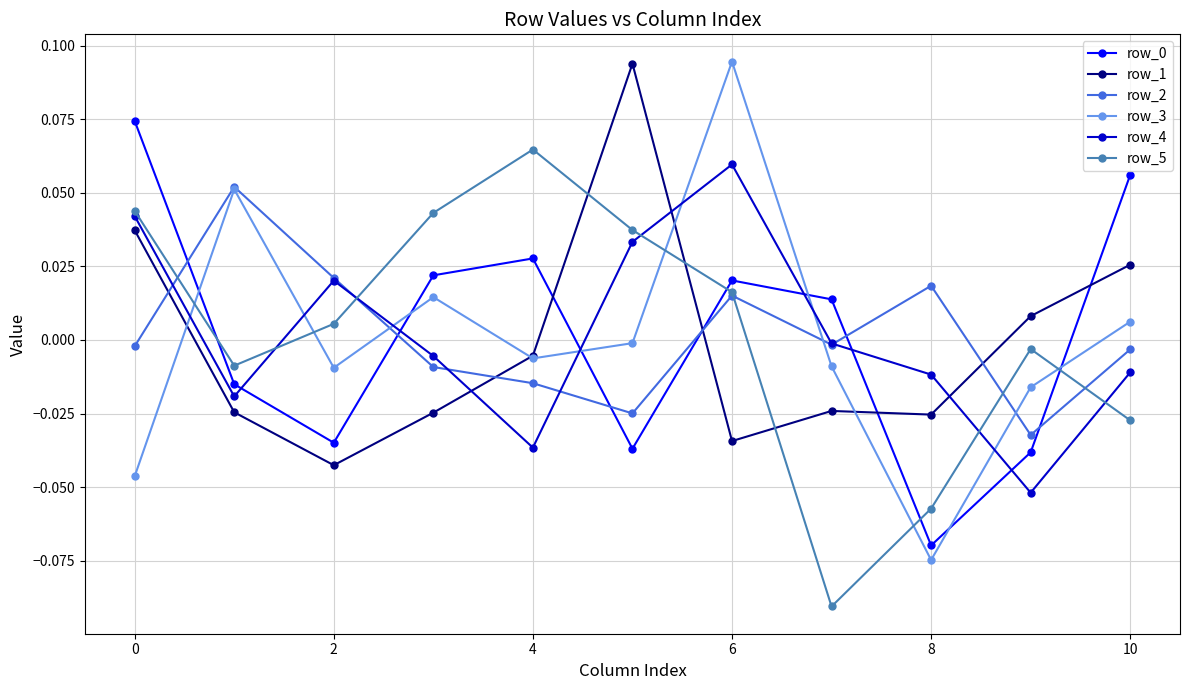

True or false: row_4 and row_1 cross at least once.

True